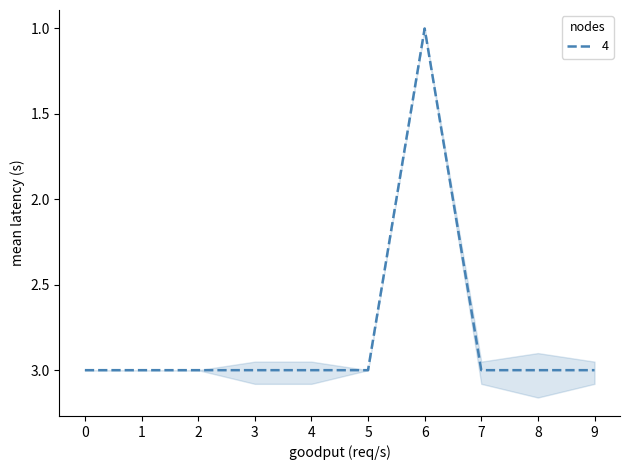

What is the sum of all values?

28